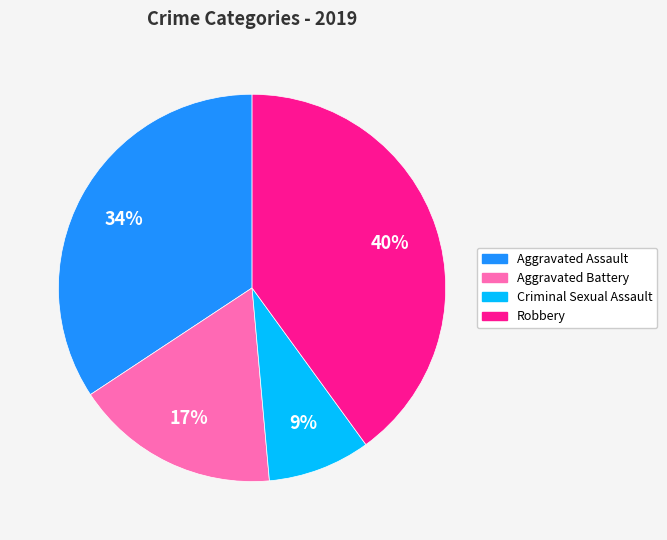

Is there a majority slice in this chart?

No